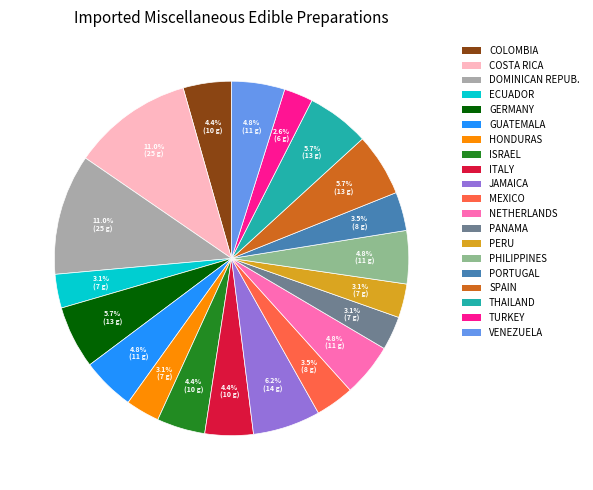

Combined, do PERU and NETHERLANDS account for over 50%?

No